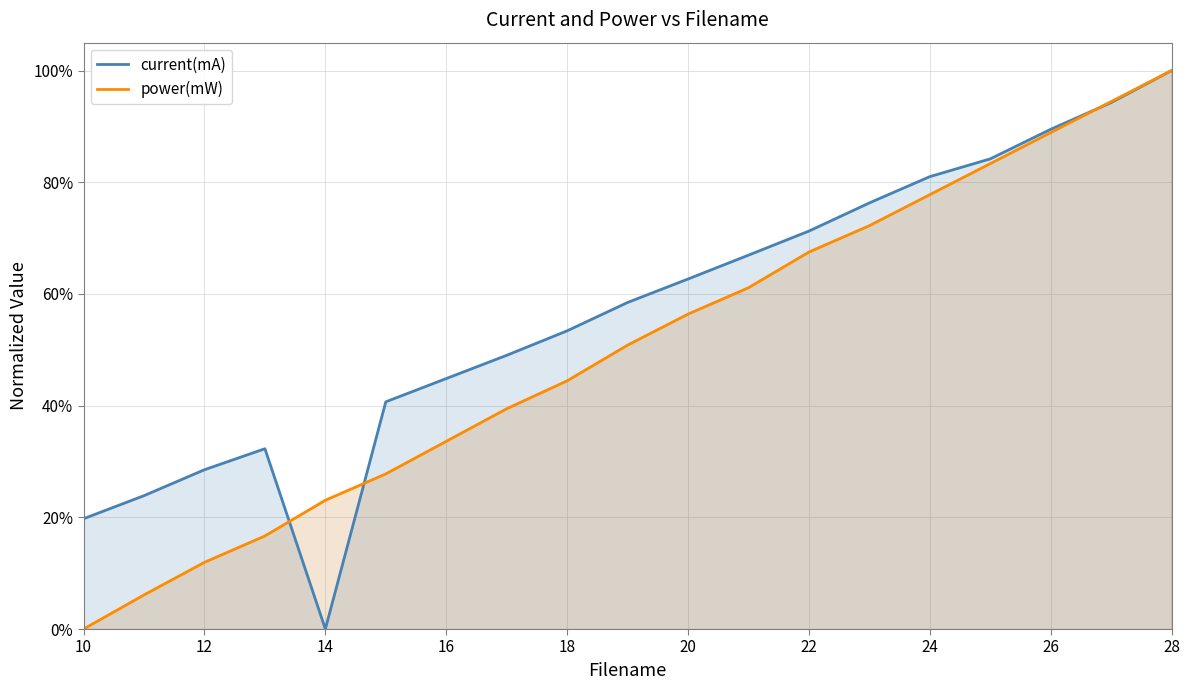

Which series has the largest total across all categories?

current(mA)